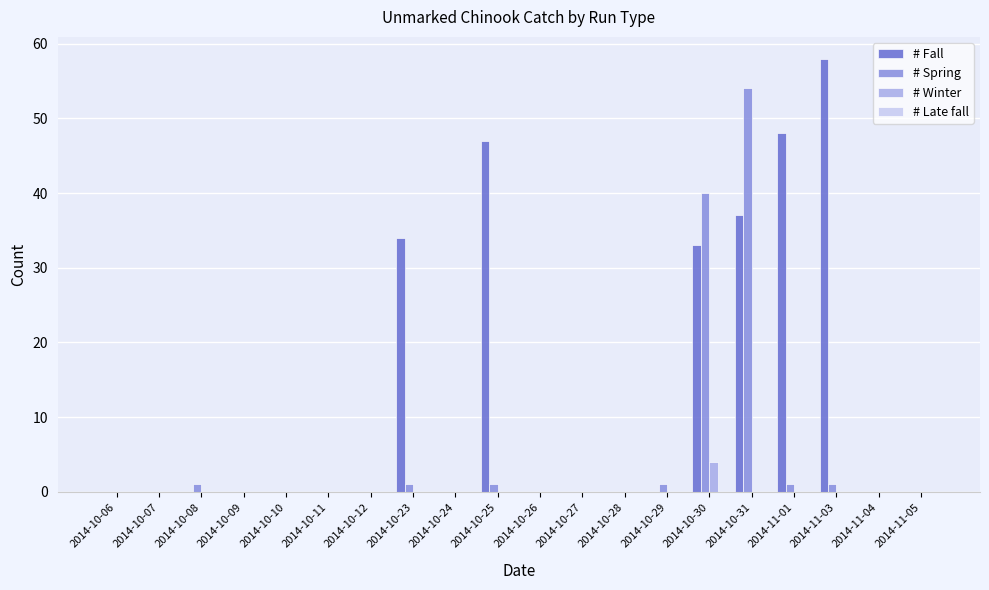

What is the sum of all # Winter values?

4